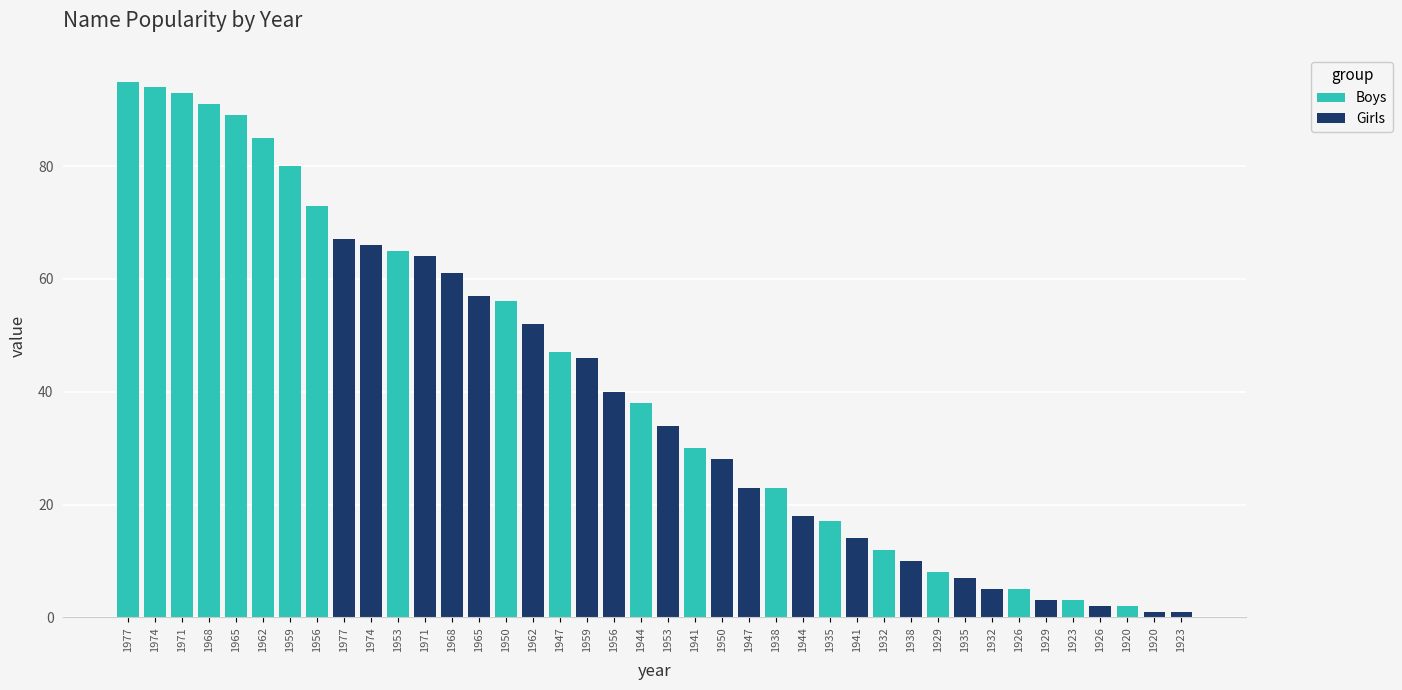

List the series in order of their peak value, highest first.

Boys, Girls